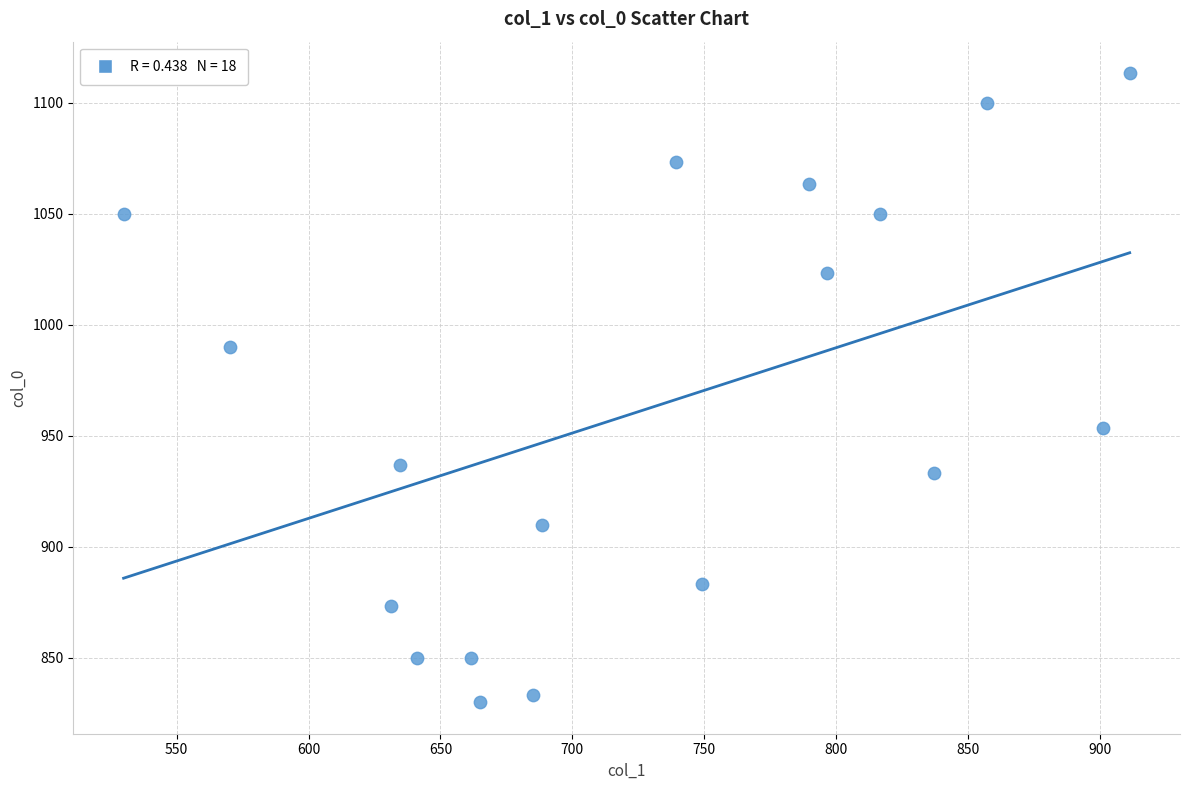

What is the range of X values (max minus min)?

381.4